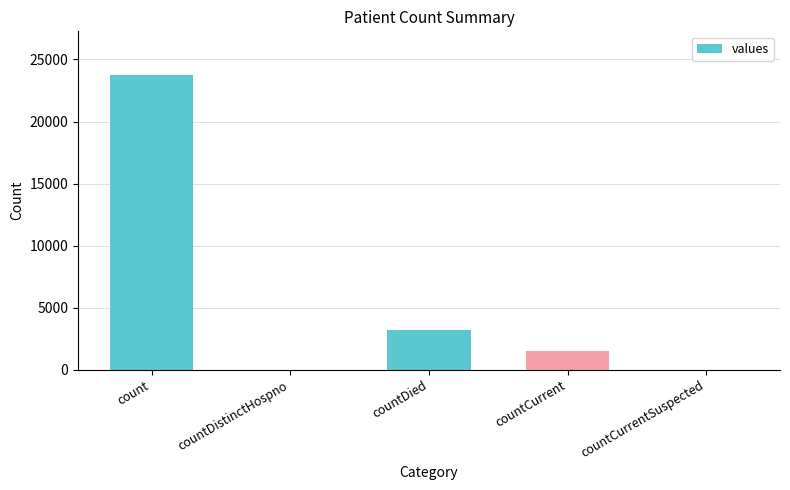

How many data points does each series have?

5